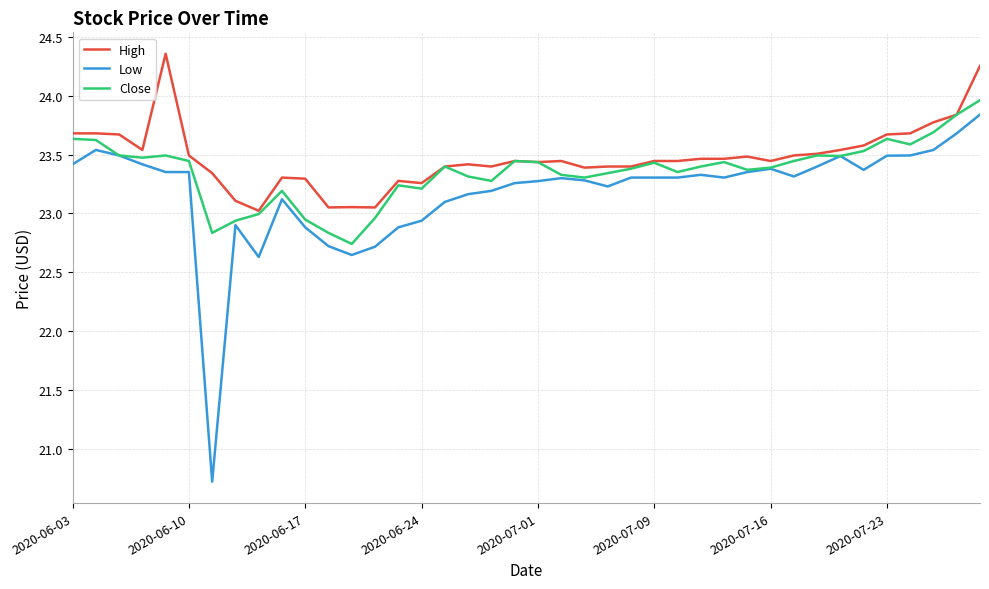

Which series has the widest spread of values?

Low